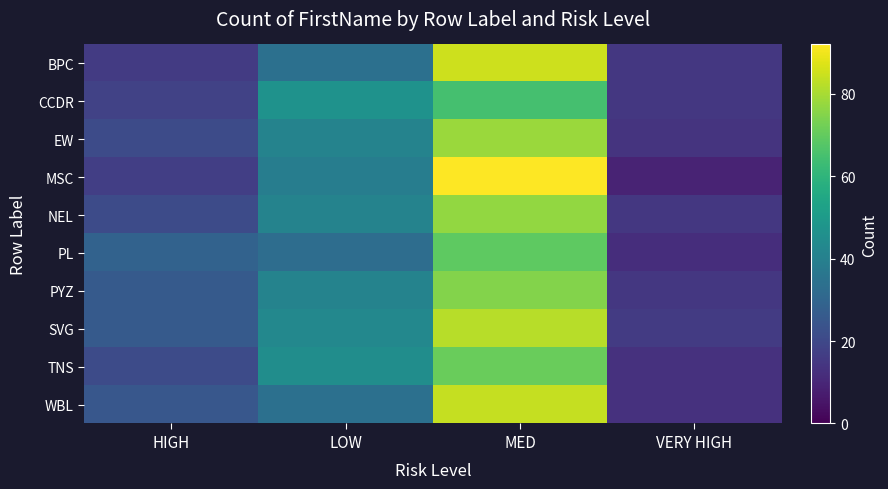

Between MED and VERY HIGH, which is larger?

MED